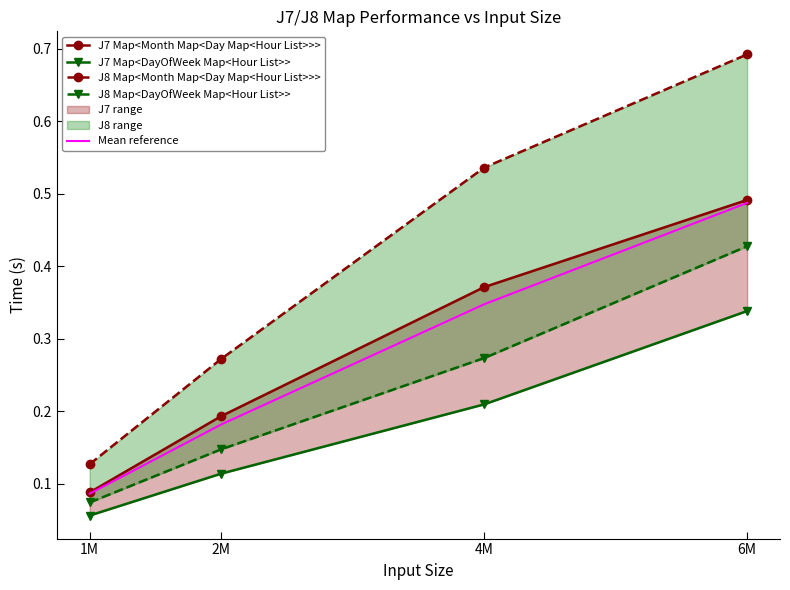

Reading left to right, list all the values displayed in this chart.

J7 Map<Month Map<Day Map<Hour List>>>: 0.1	0.2	0.4	0.5
J7 Map<DayOfWeek Map<Hour List>>: 0.1	0.1	0.2	0.3
J8 Map<Month Map<Day Map<Hour List>>>: 0.1	0.3	0.5	0.7
J8 Map<DayOfWeek Map<Hour List>>: 0.1	0.1	0.3	0.4
Mean reference: 0.1	0.2	0.3	0.5